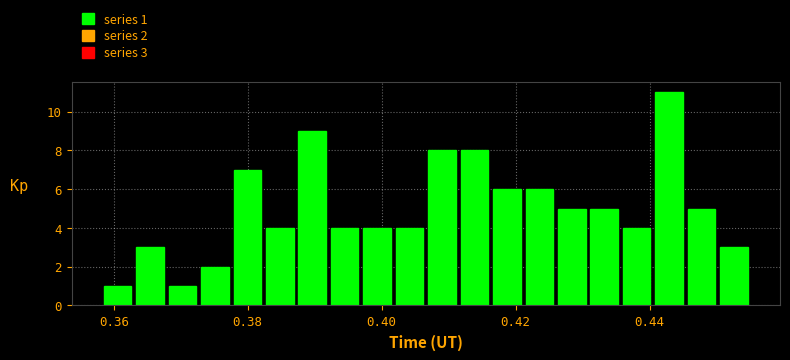

Around what value on the x-axis is the tallest bar? Give the approximate position of its centre, as read against the axis.

0.442